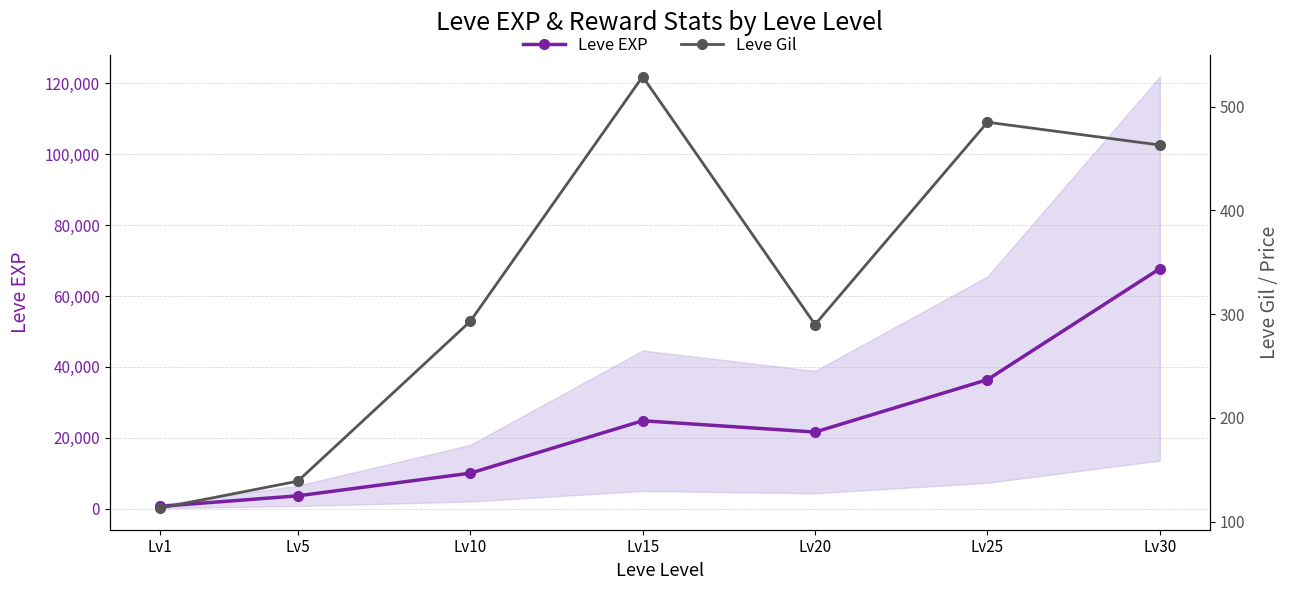

The value of Leve Gil at Lv20 is 192. True or false?

False